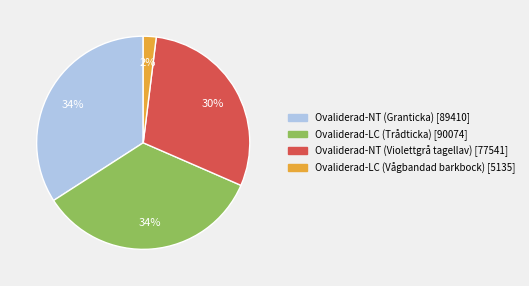

To the nearest percent, what percentage of the pie is Ovaliderad-LC (Vågbandad barkbock)?

2%